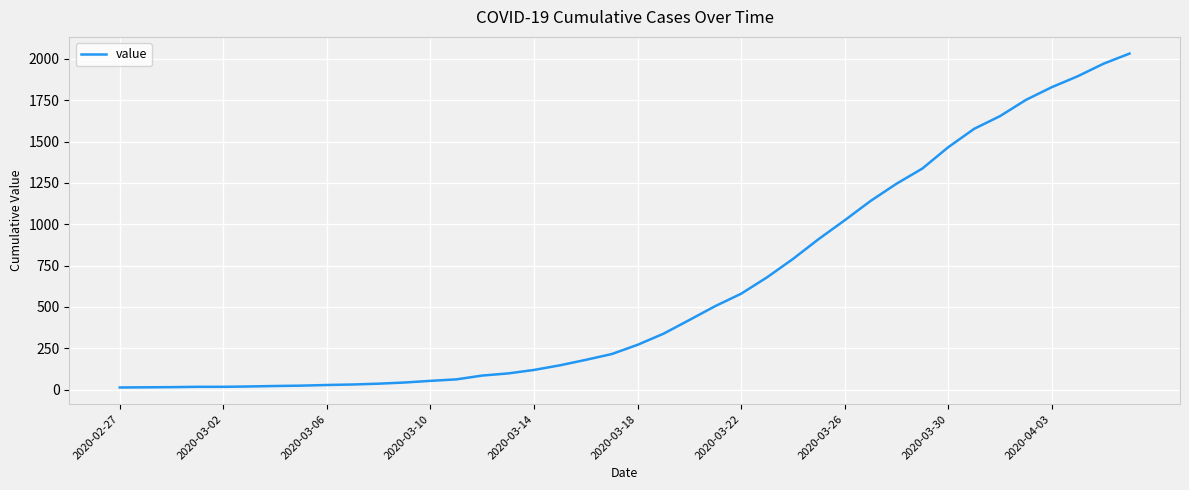

Does the chart have visible grid lines?

Yes